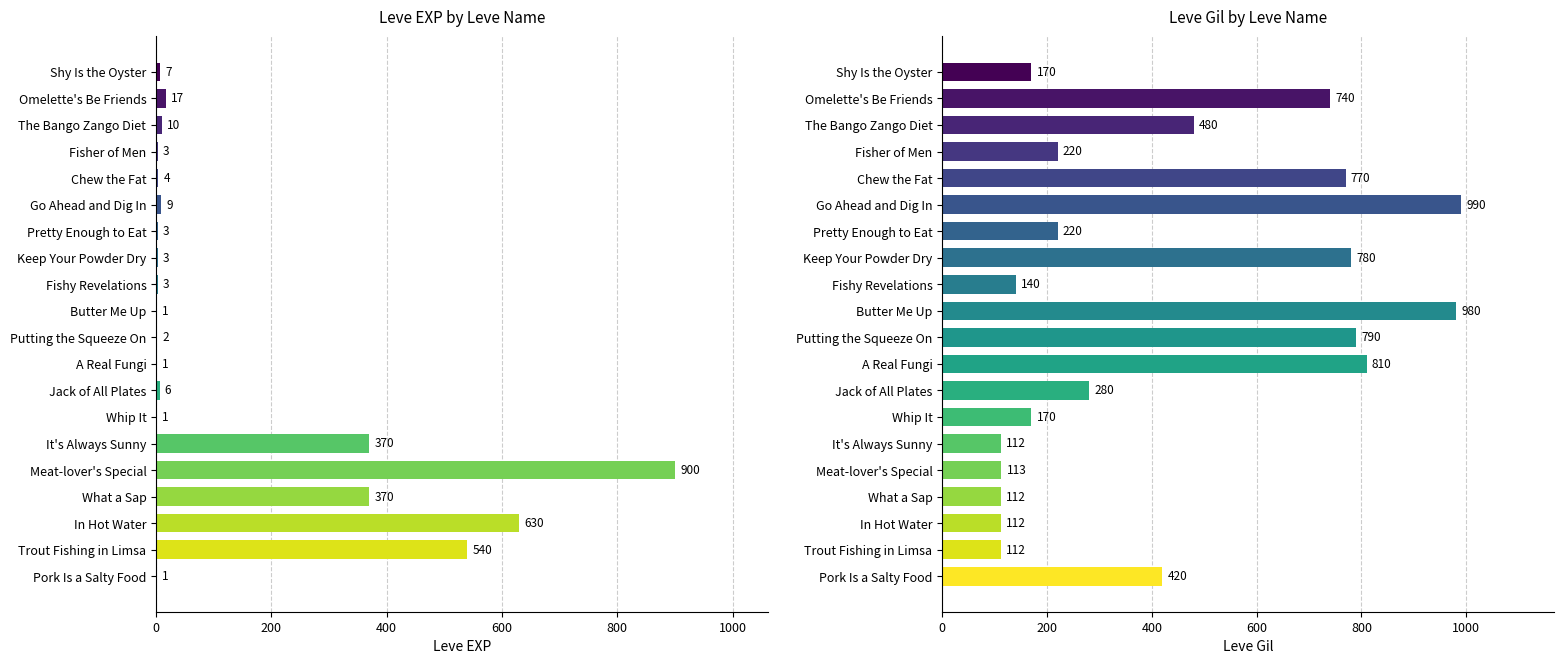

What is the minimum value shown in the chart?

1